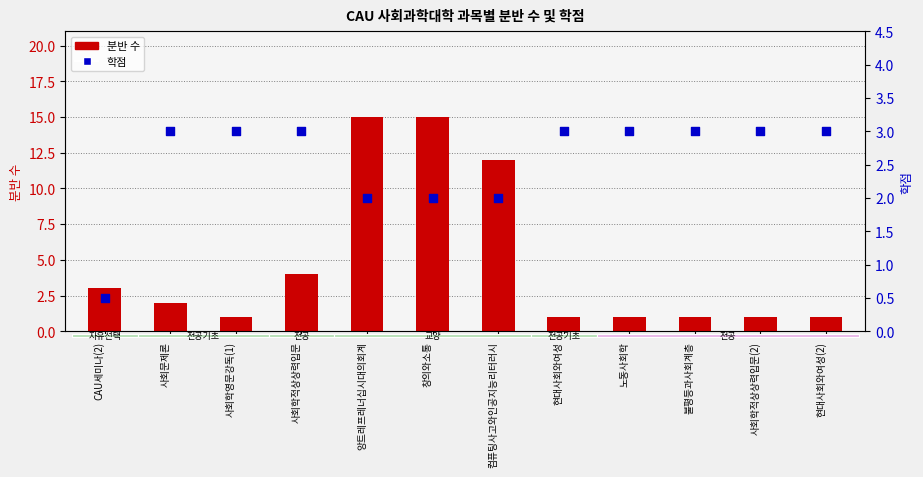

What is the total value across all series at 사회학적상상력입문?

7.0